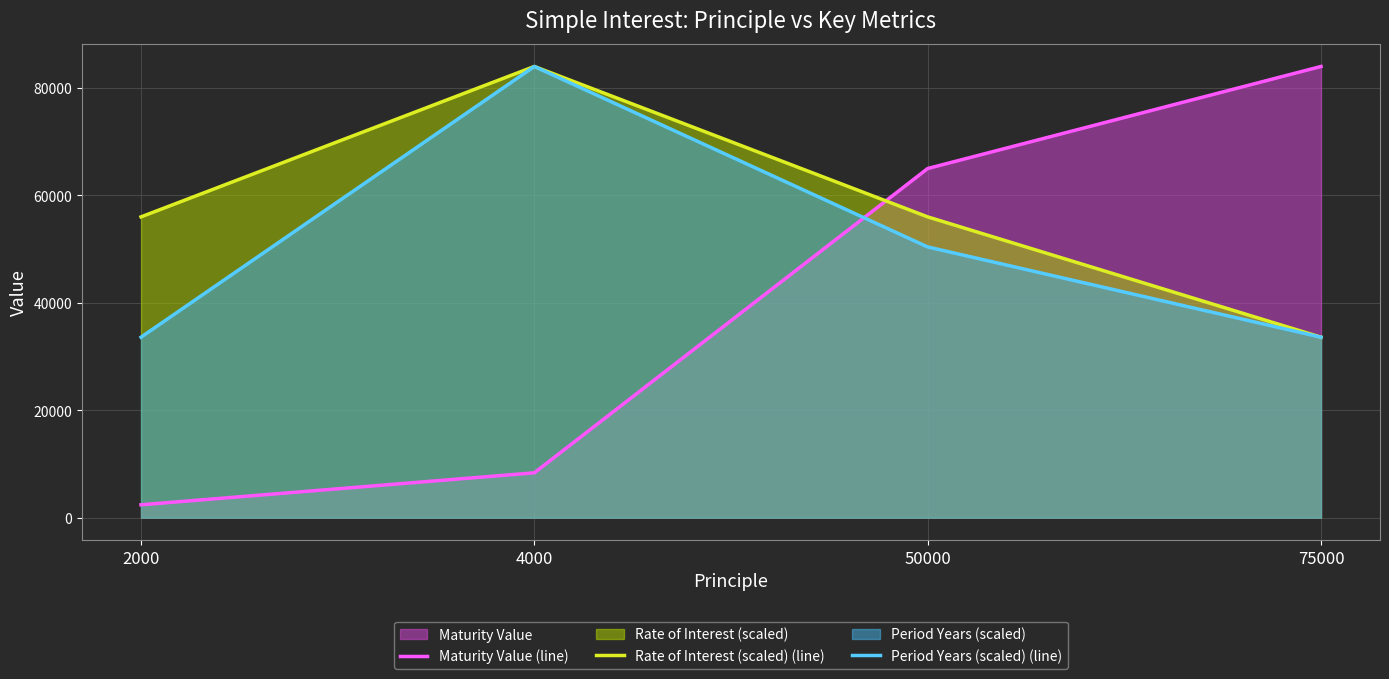

Which series has the largest total across all categories?

Rate of Interest (scaled) (line)